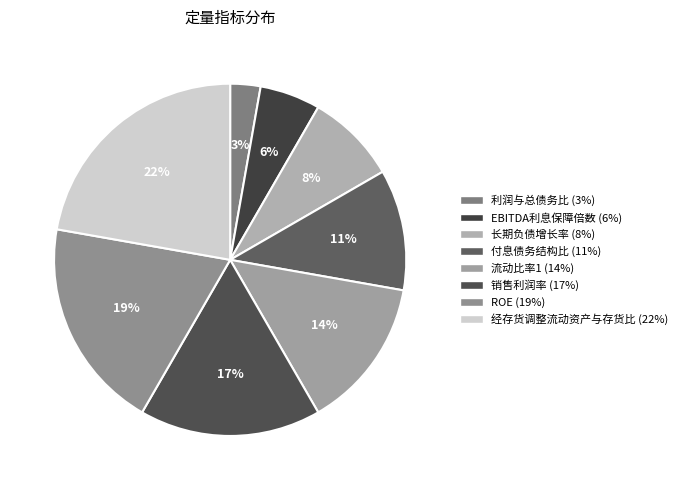

To the nearest percent, what percentage of the pie is 付息债务结构比?

11%